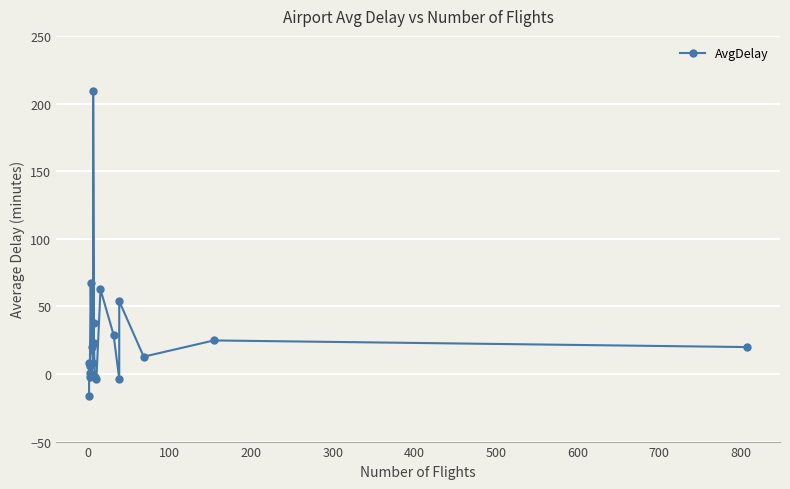

How many negative values are there?

5